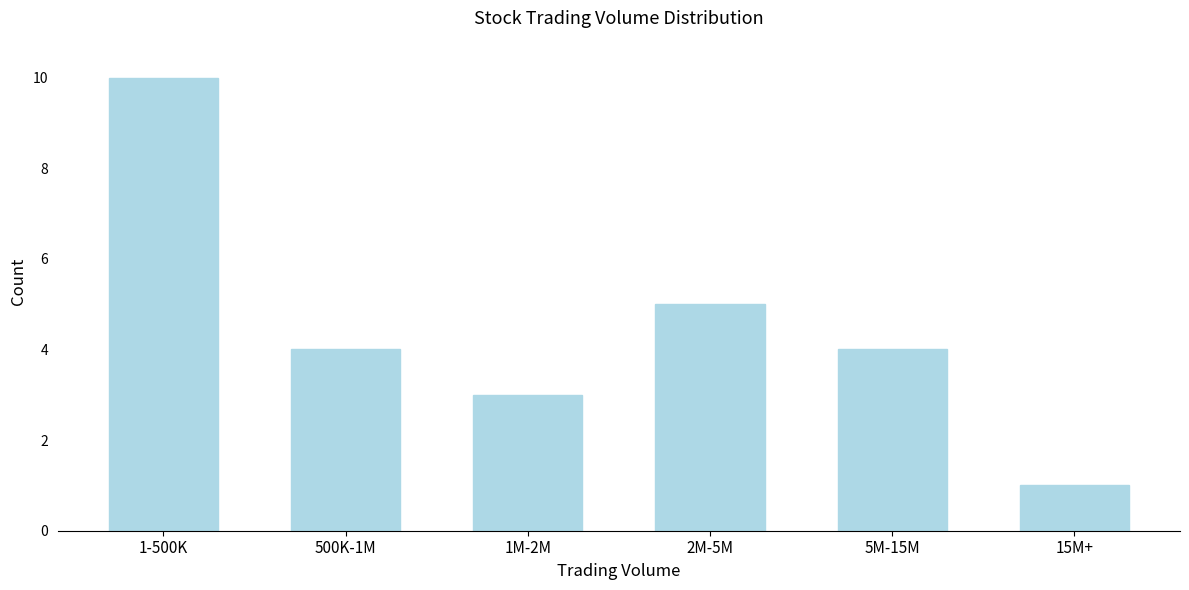

Reading left to right, transcribe all the data shown in this chart.

1-500K=10	500K-1M=4	1M-2M=3	2M-5M=5	5M-15M=4	15M+=1